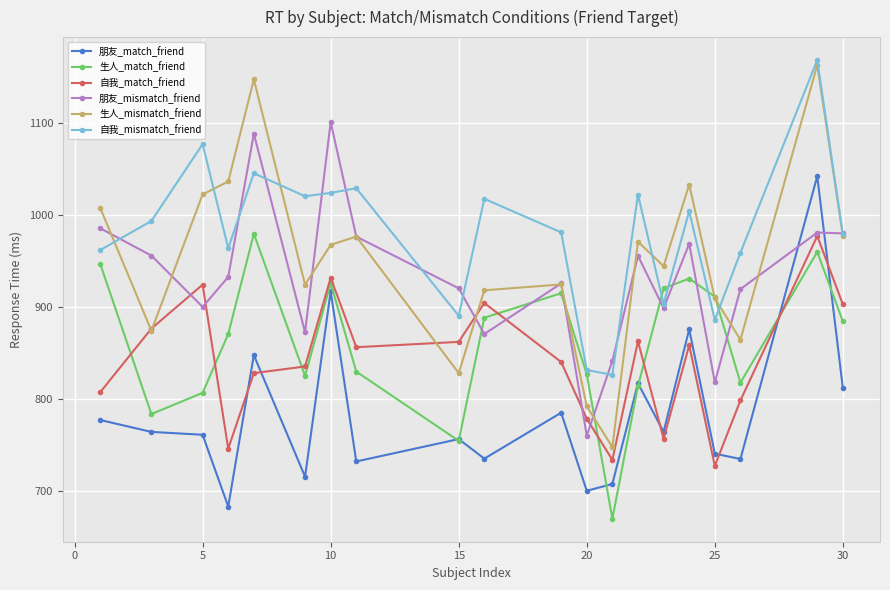

What is the smallest value displayed?

669.8